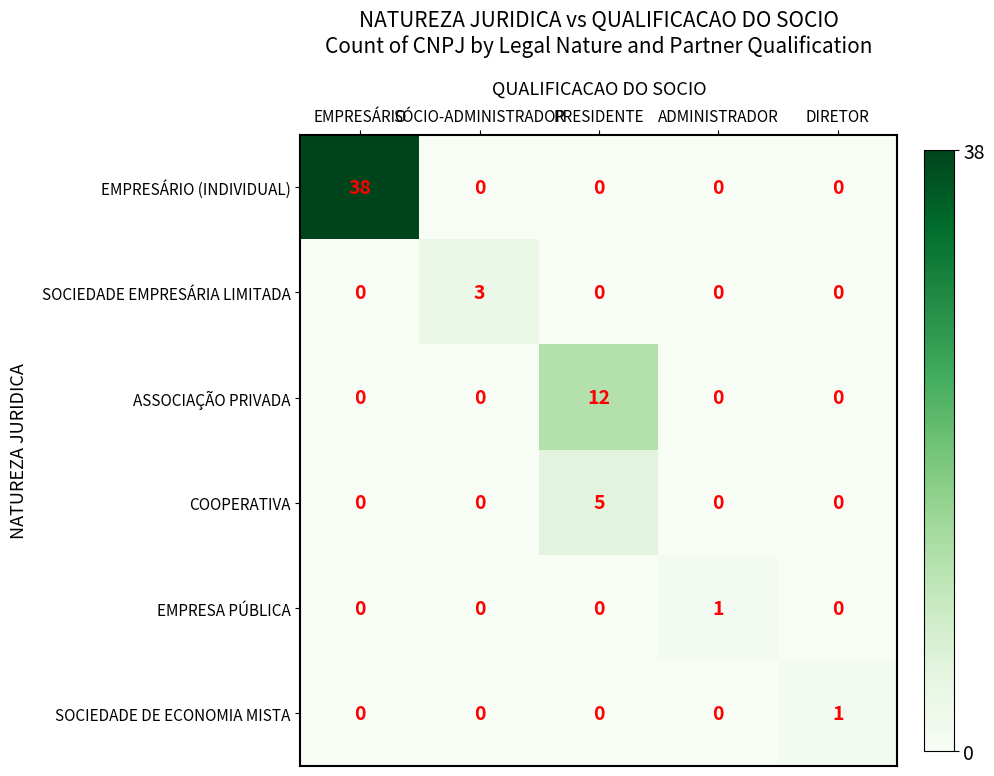

Which series has the widest spread of values?

EMPRESÁRIO (INDIVIDUAL)